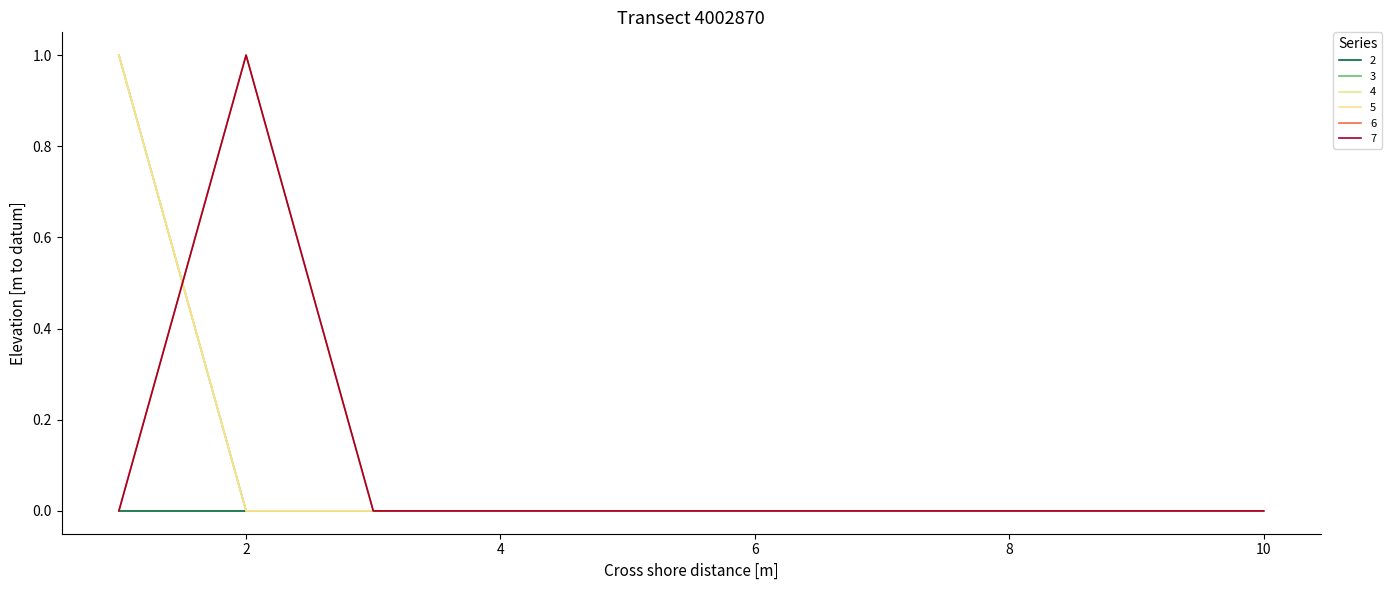

What is the value of the 6 point at the 2nd from the left?

1